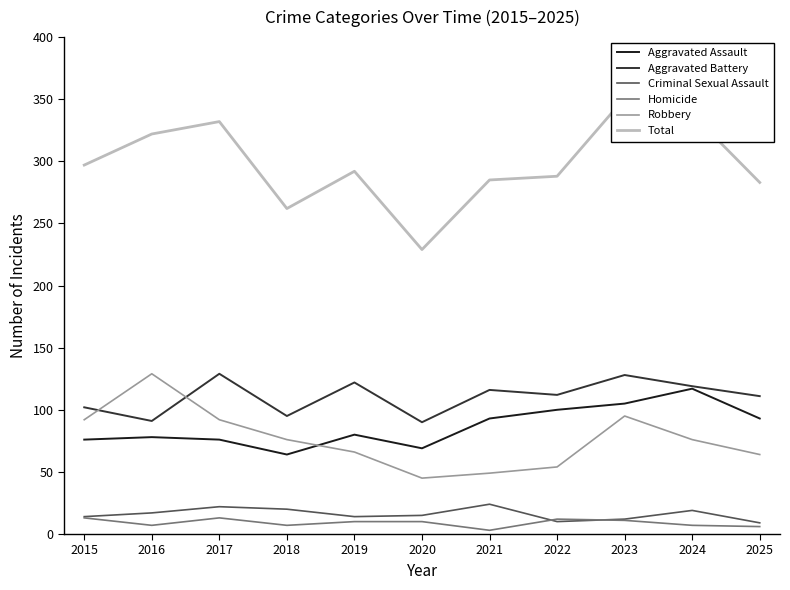

Is it true that Aggravated Assault equals 33 at 2021?

False